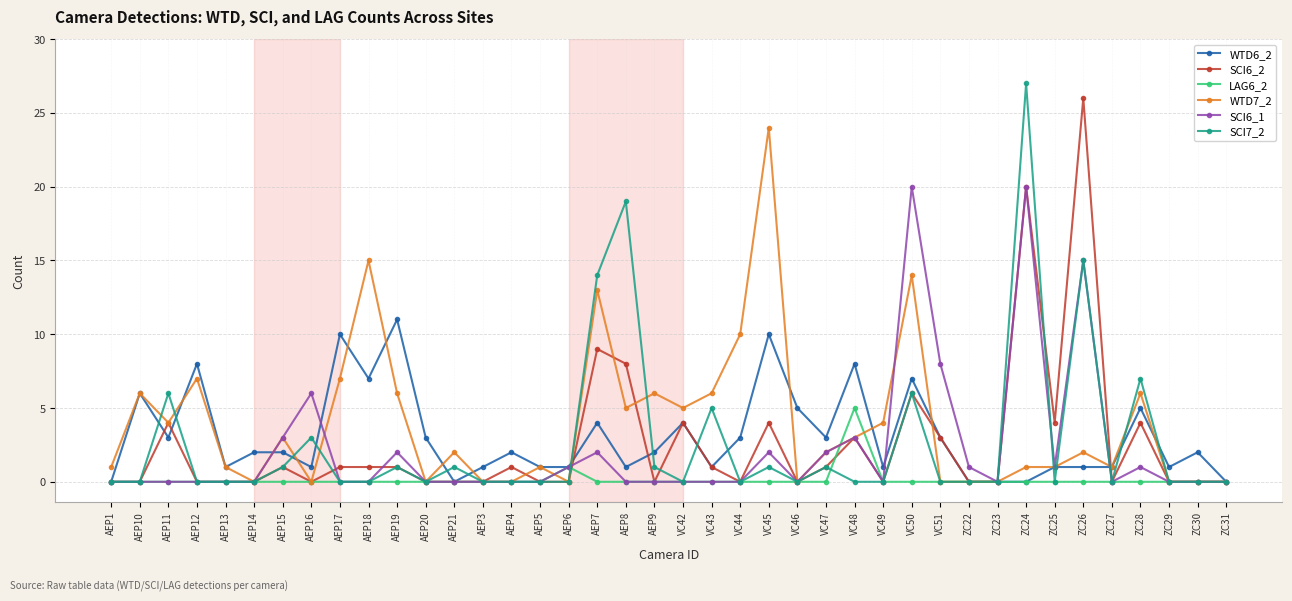

What is the greatest value displayed?

27